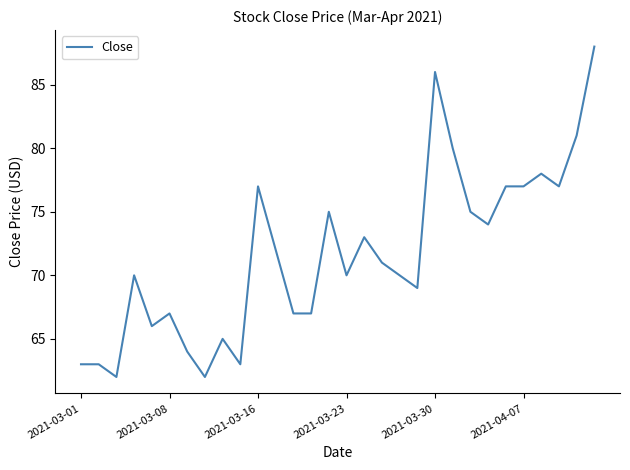

What is the maximum value shown in the chart?

88